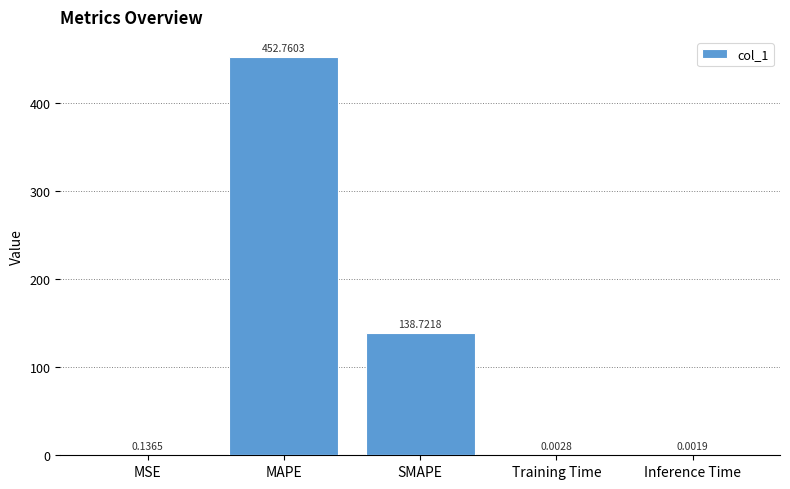

The value at MAPE is 452.8. True or false?

True